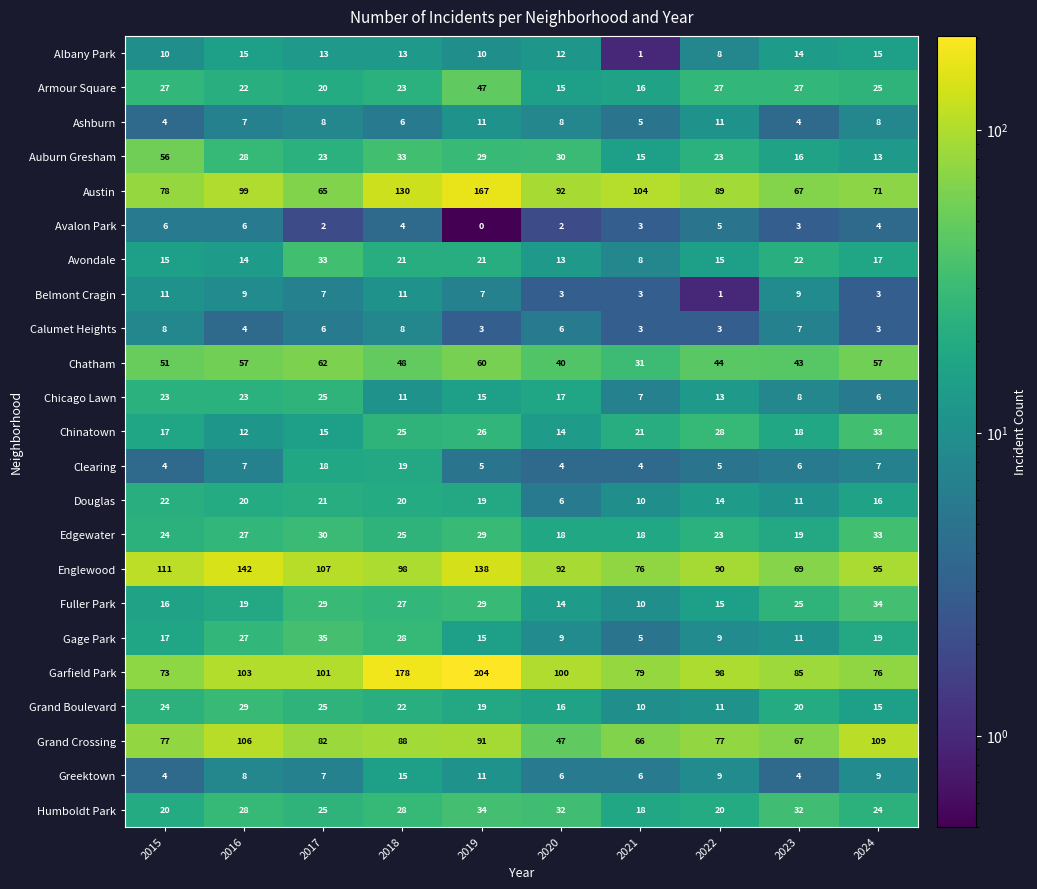

What is the difference between the maximum and second lowest values in the Garfield Park series?

128